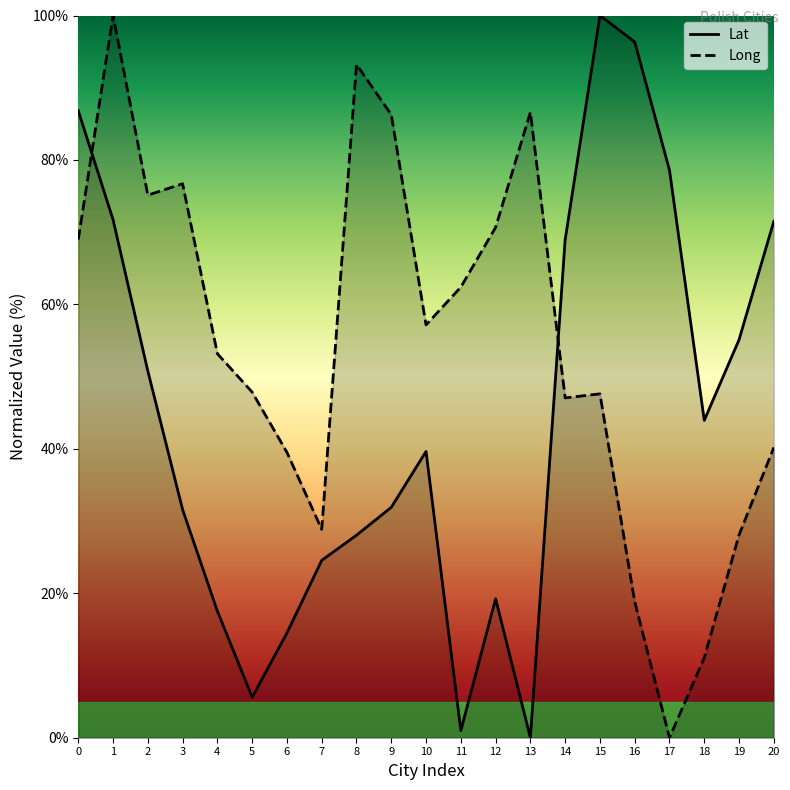

Which has a higher value, 12 or 10?

10